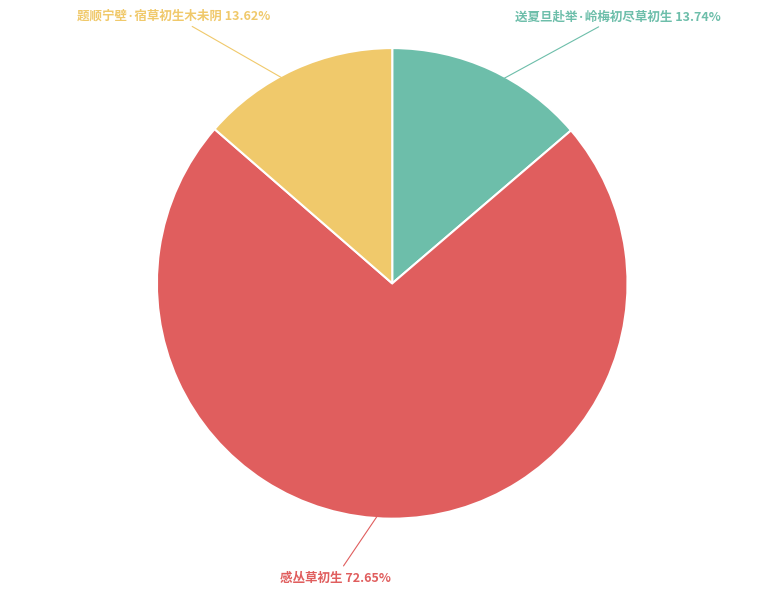

Is there any slice that represents more than half of the pie?

Yes